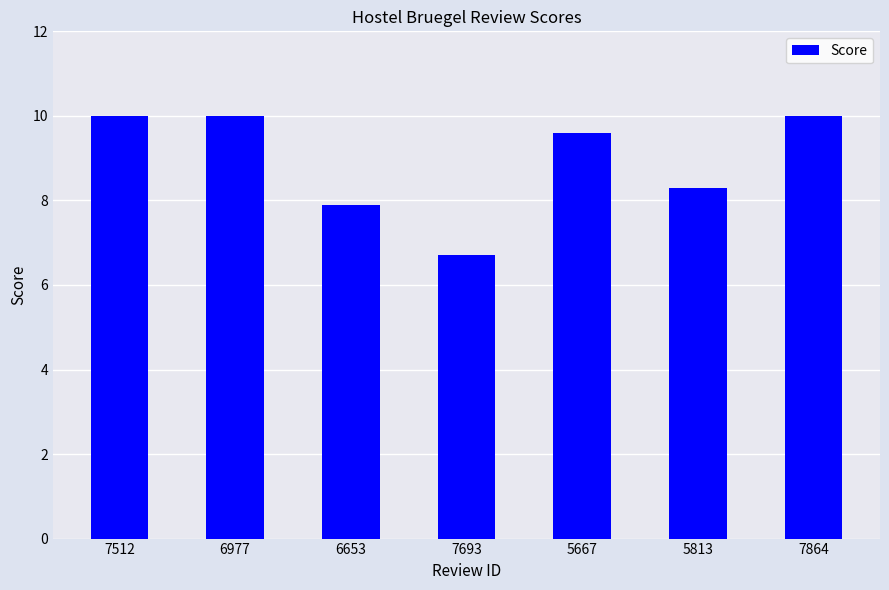

The chart shows a value of 4.7 at 5667. True or false?

False